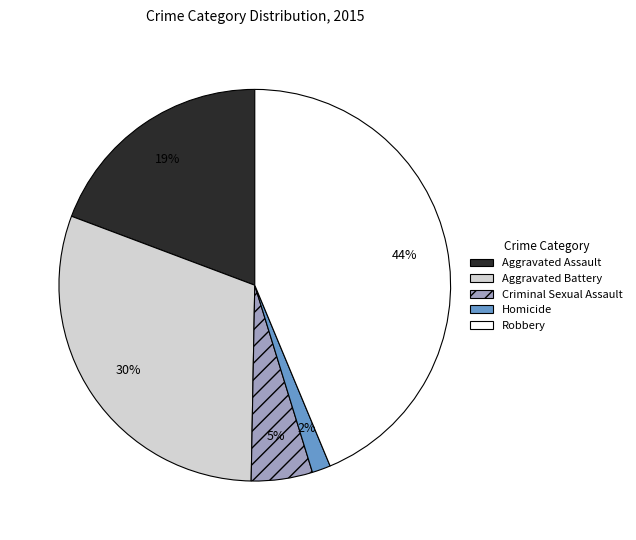

Do Homicide and Robbery together represent more than half of the pie?

No